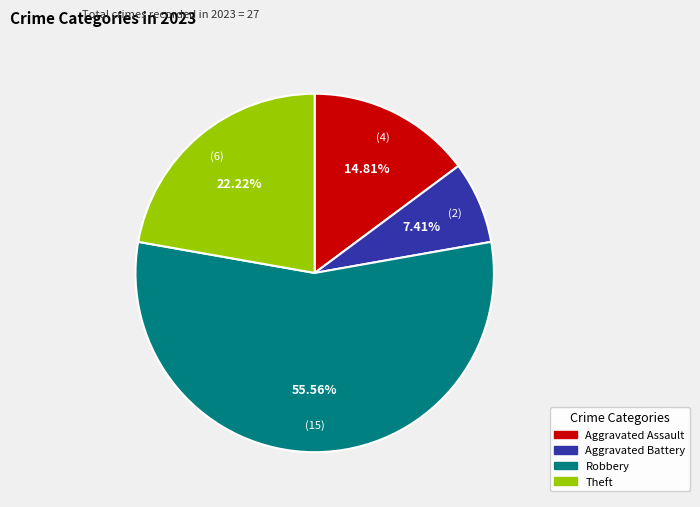

To the nearest percent, what is the difference between the largest and smallest slice percentages?

48%